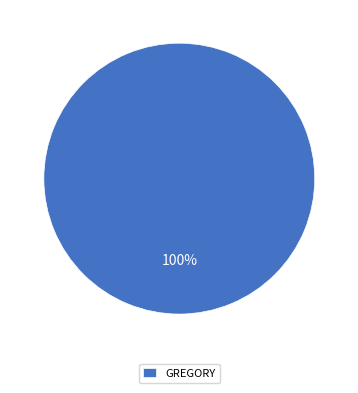

Is it true that GREGORY is 100% of the pie?

True